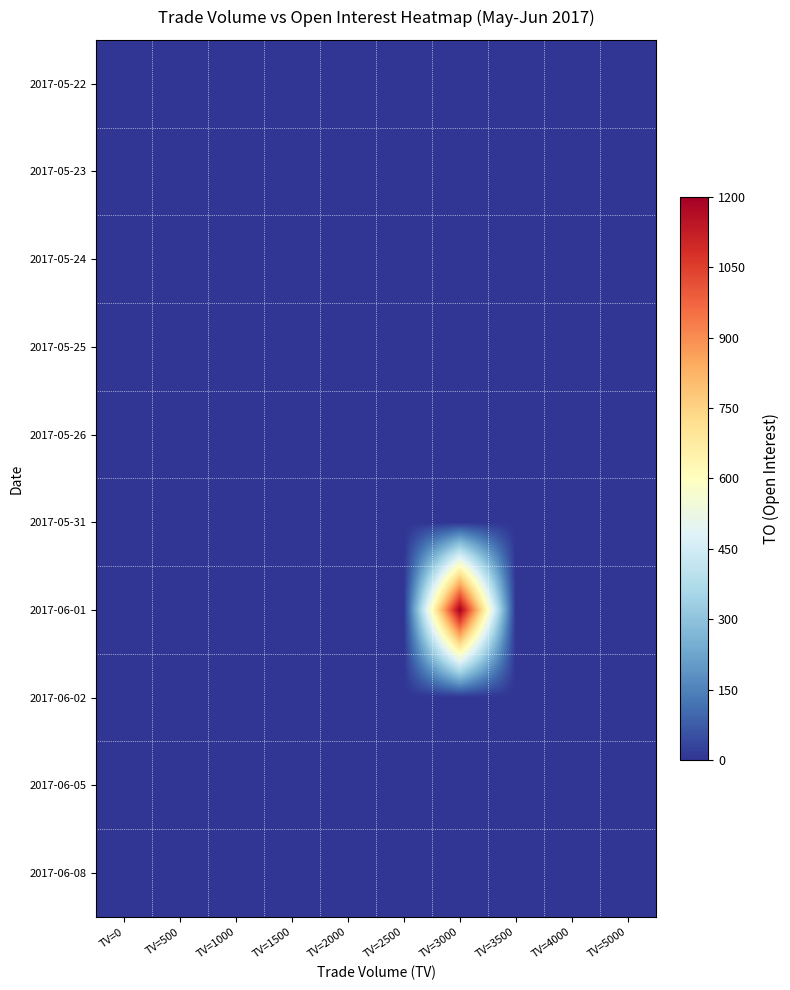

Which series has the largest total across all categories?

2017-06-01